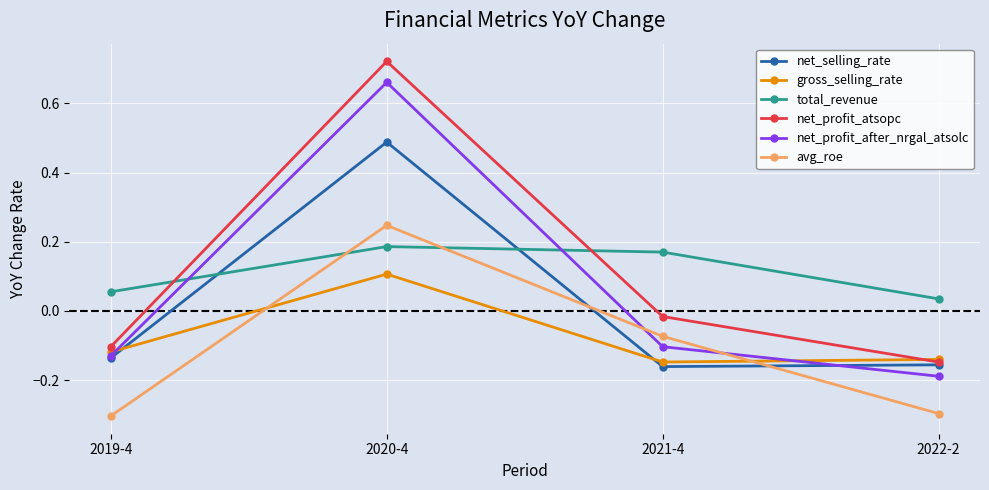

Is this an area chart (filled region under the line)?

No